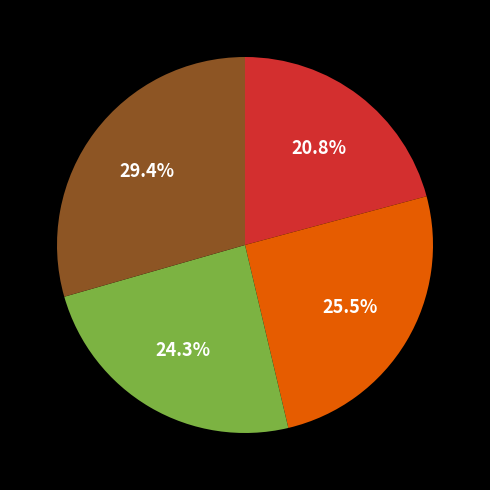

Is there any slice that represents more than half of the pie?

No